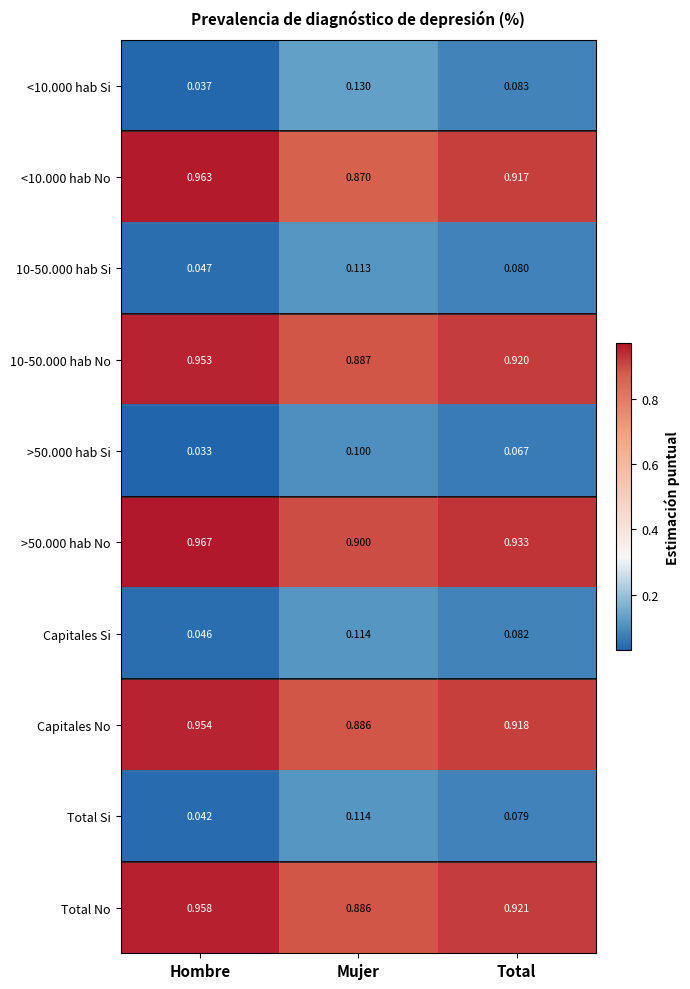

At which label does <10.000 hab Si reach its minimum?

Hombre